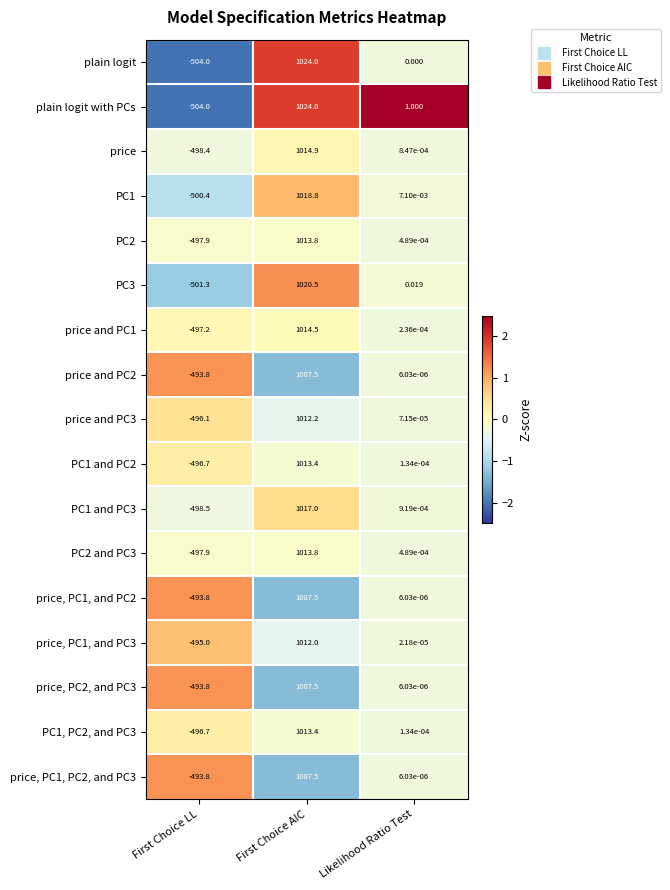

Where is plain logit nearest to the value 260?

Likelihood Ratio Test